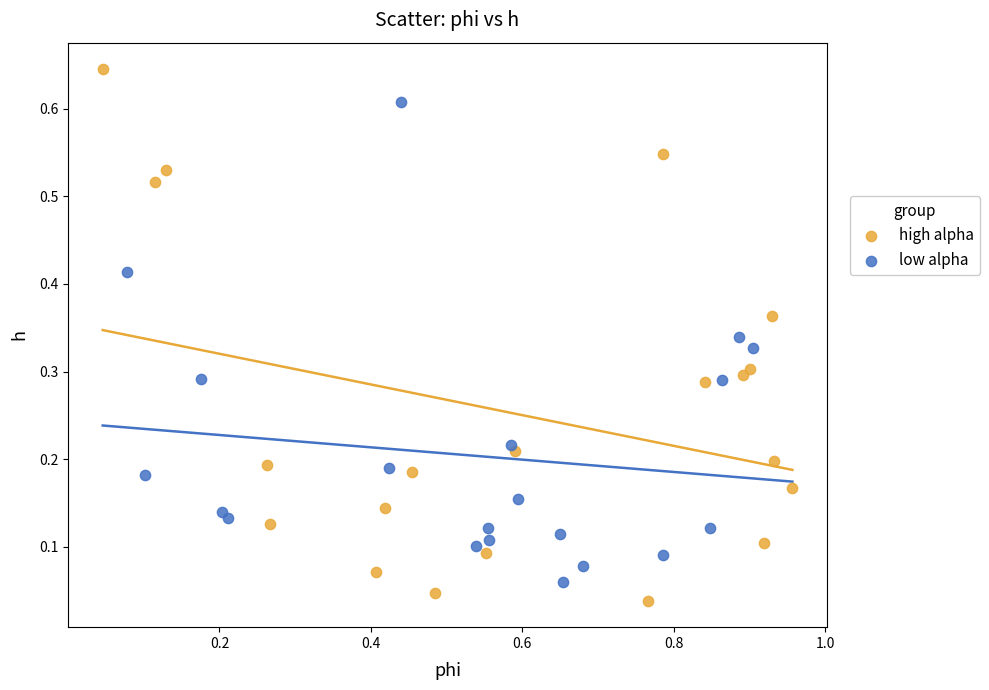

Which series contains the highest Y value?

high alpha